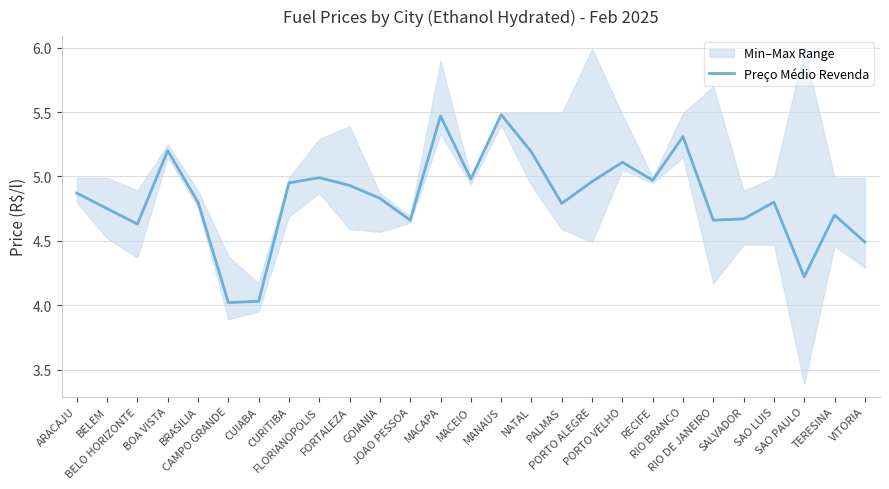

Is it true that the value at RIO BRANCO is 1.1?

False